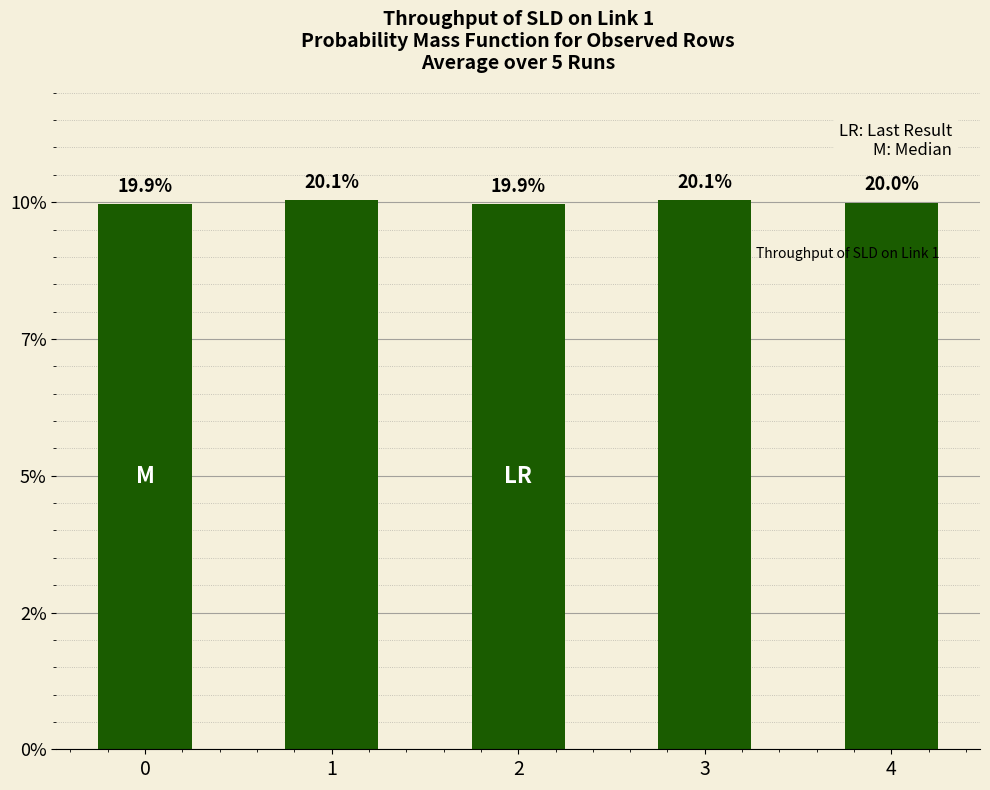

Rank the categories by value from lowest to highest.

0, 2, 4, 1, 3